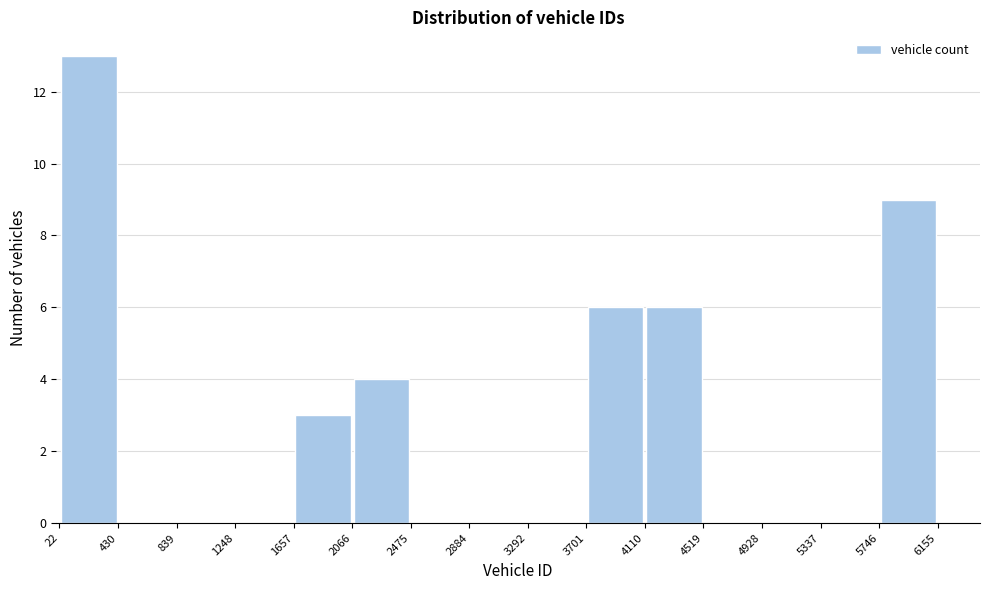

Reading left to right, list every bar in this chart as the range it spans on the x-axis followed by its height. The values are not printed on the chart, so give them approximately, as read against the axis.

22 to 430: 13
430 to 839: 0
839 to 1248: 0
1248 to 1657: 0
1657 to 2066: 3
2066 to 2475: 4
2475 to 2884: 0
2884 to 3292: 0
3292 to 3701: 0
3701 to 4110: 6
4110 to 4519: 6
4519 to 4928: 0
4928 to 5337: 0
5337 to 5746: 0
5746 to 6155: 9